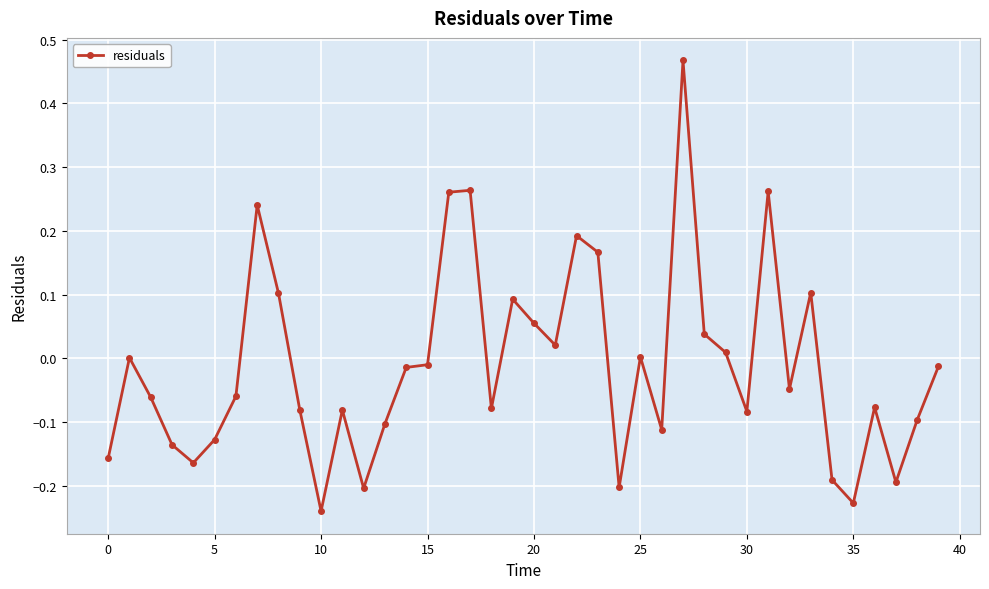

What is the difference between the maximum and second lowest values?

0.7